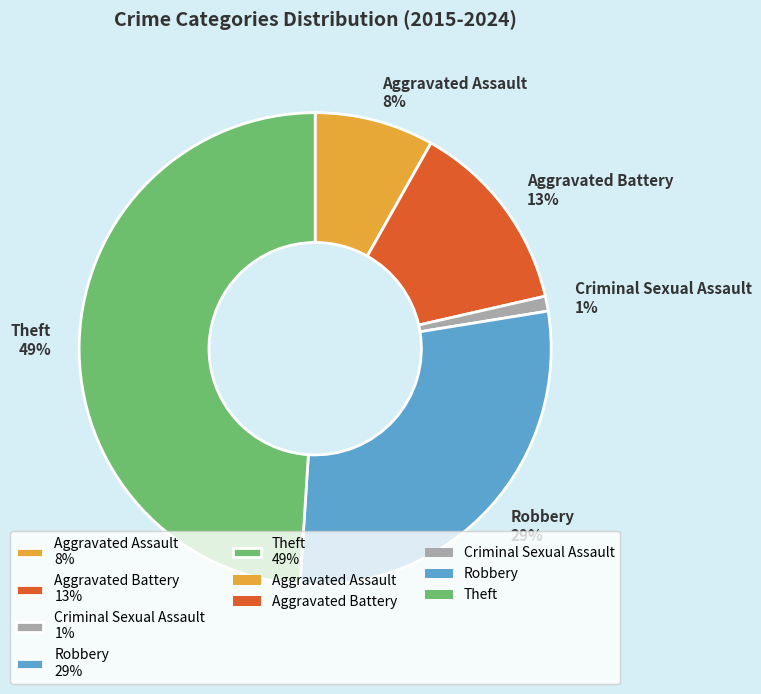

Approximately how many times larger is the value at Aggravated Assault 8% compared to Robbery 29%?

0.3